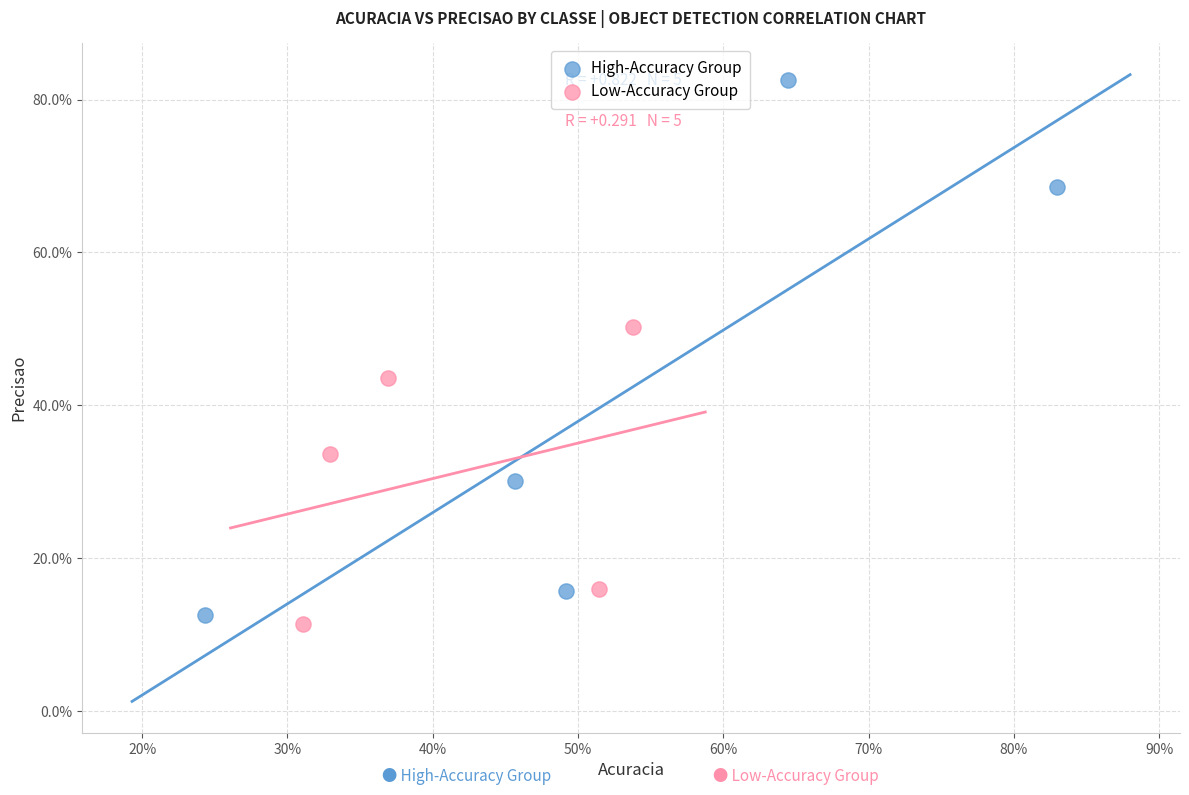

What are all the series names shown in the legend?

High-Accuracy Group, Low-Accuracy Group